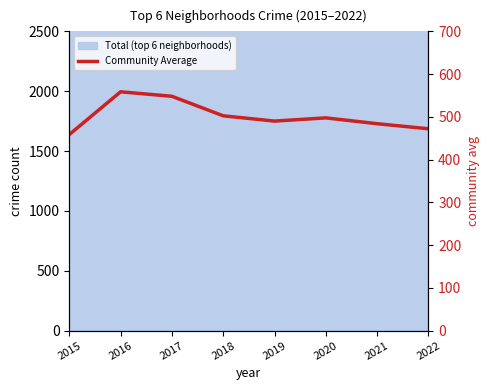

The value at 2022 is 472.2. True or false?

True